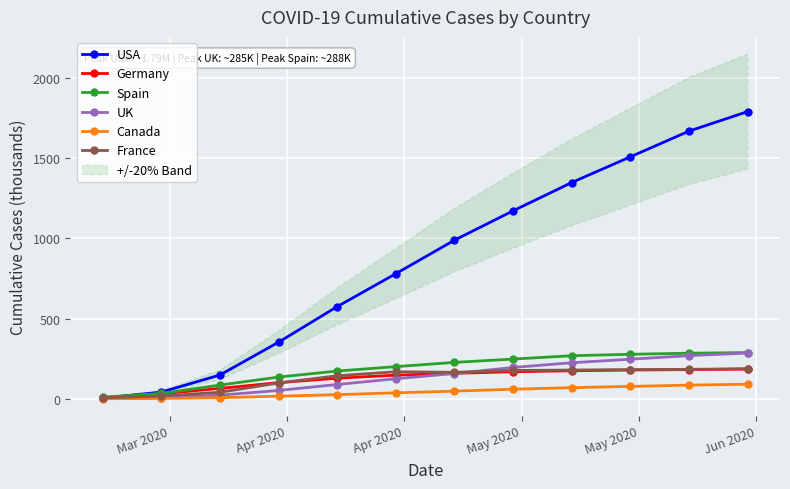

What is the highest value of the France series?

187.2